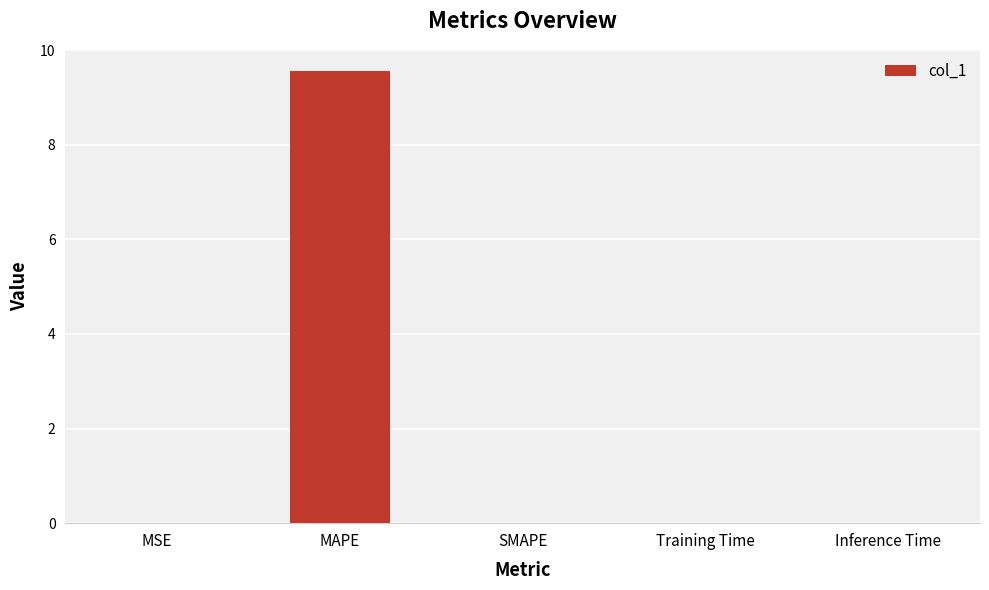

What is the sum of all values?

9.6